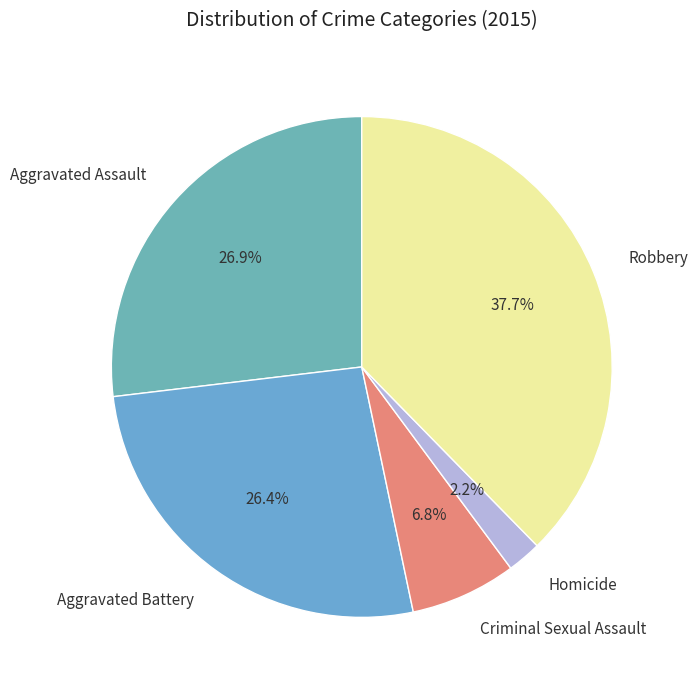

What is the largest slice in the pie chart?

Robbery